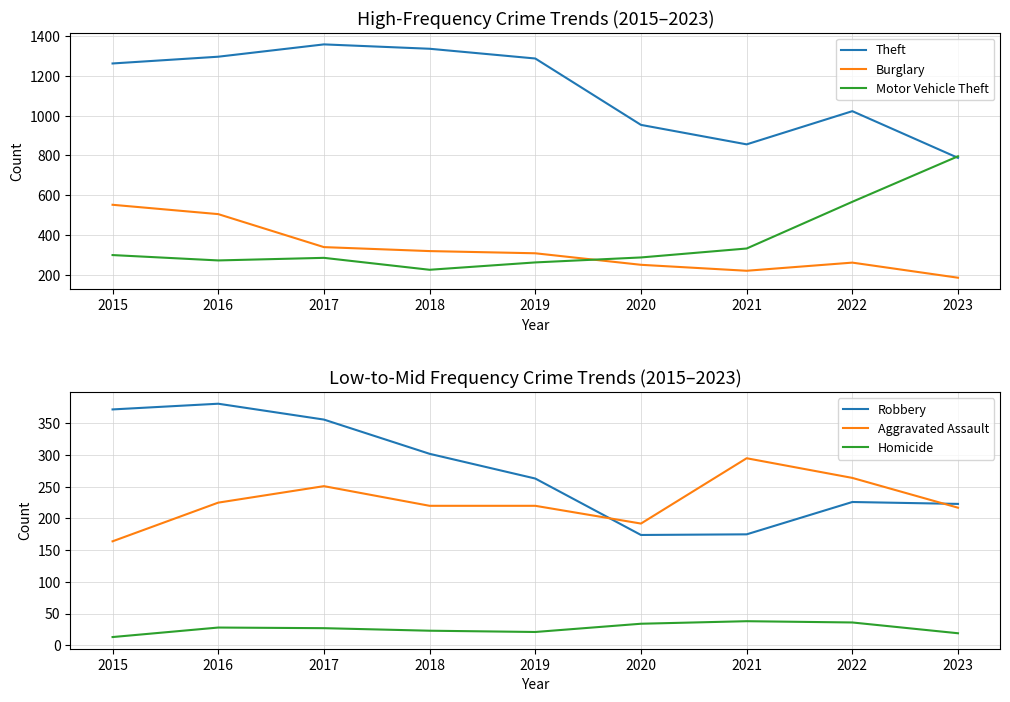

Does the chart display data point markers on the line(s)?

No